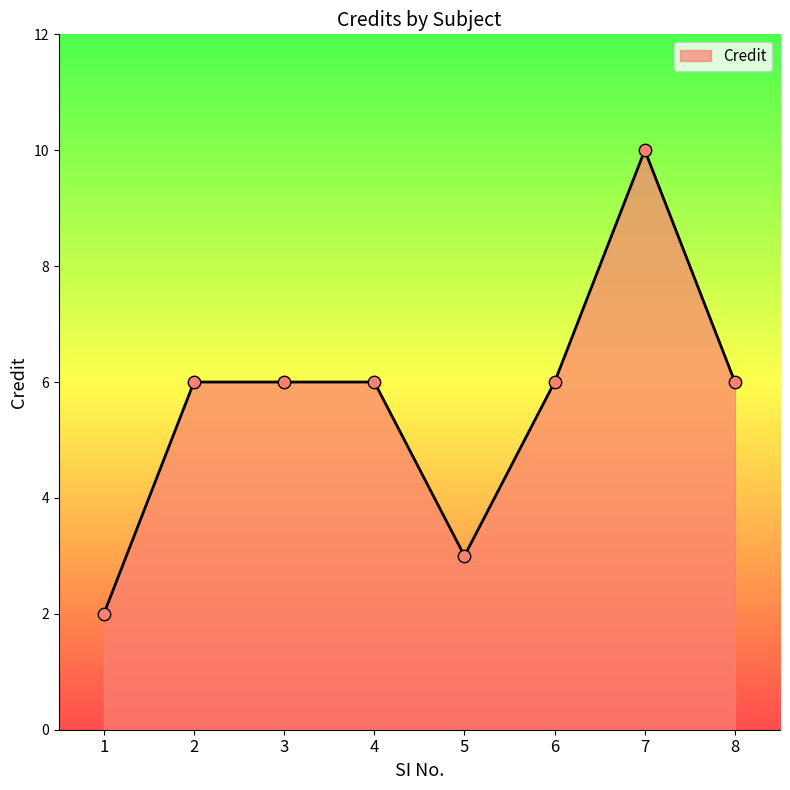

Approximately how many times larger is the value at 1 compared to 6?

0.3